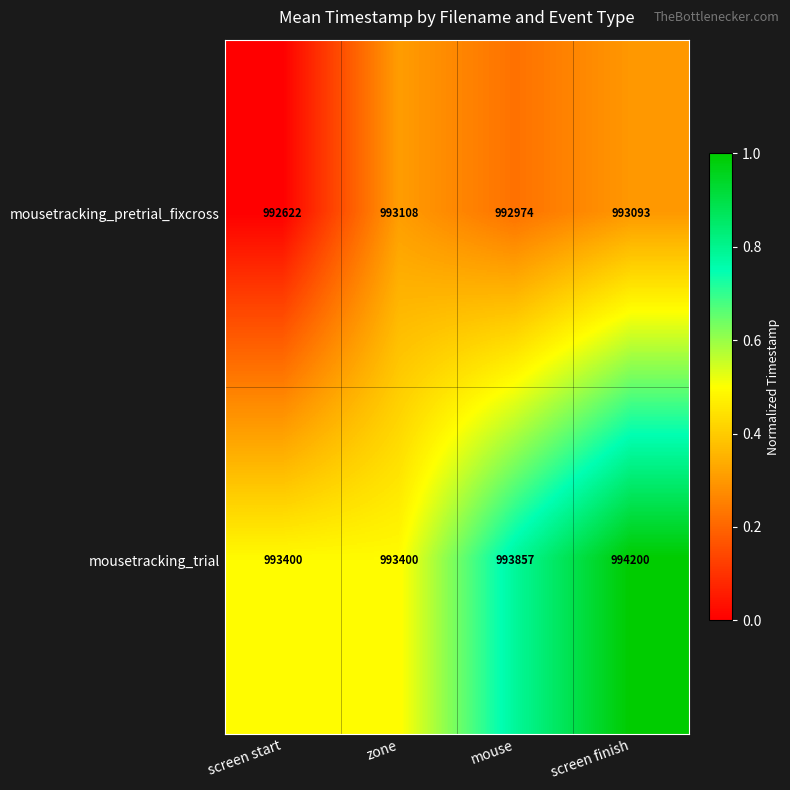

Which series has the widest spread of values?

mousetracking_trial